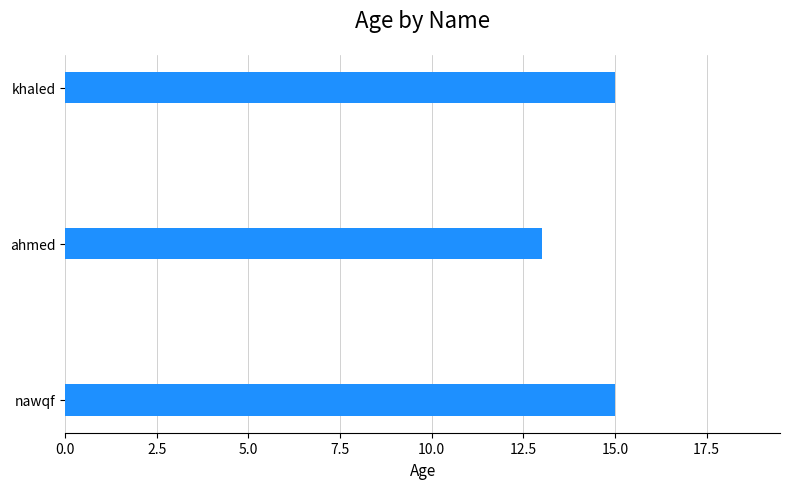

What is the approximate value at khaled?

15